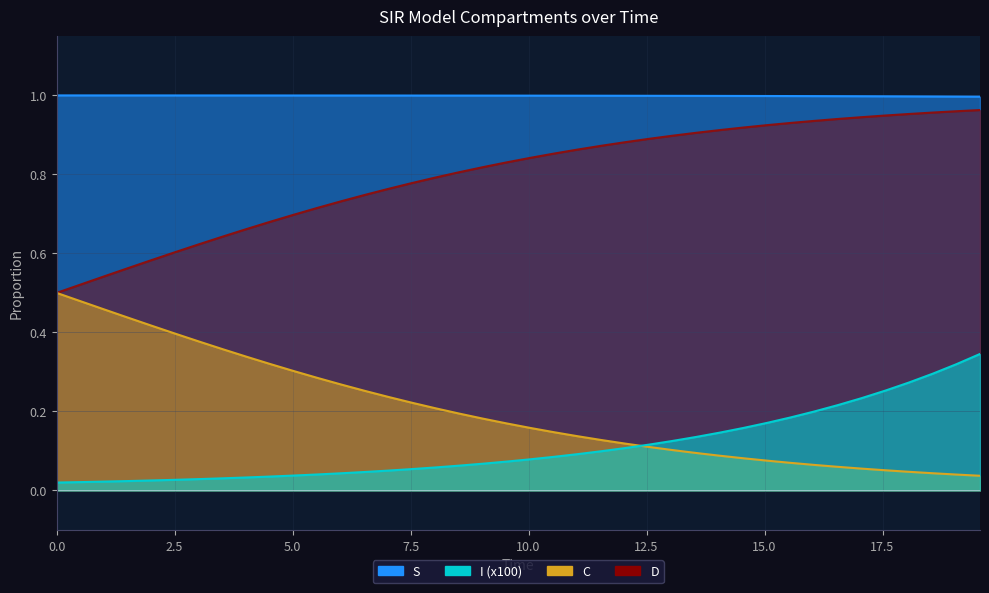

True or false: S and D intersect in this chart.

False